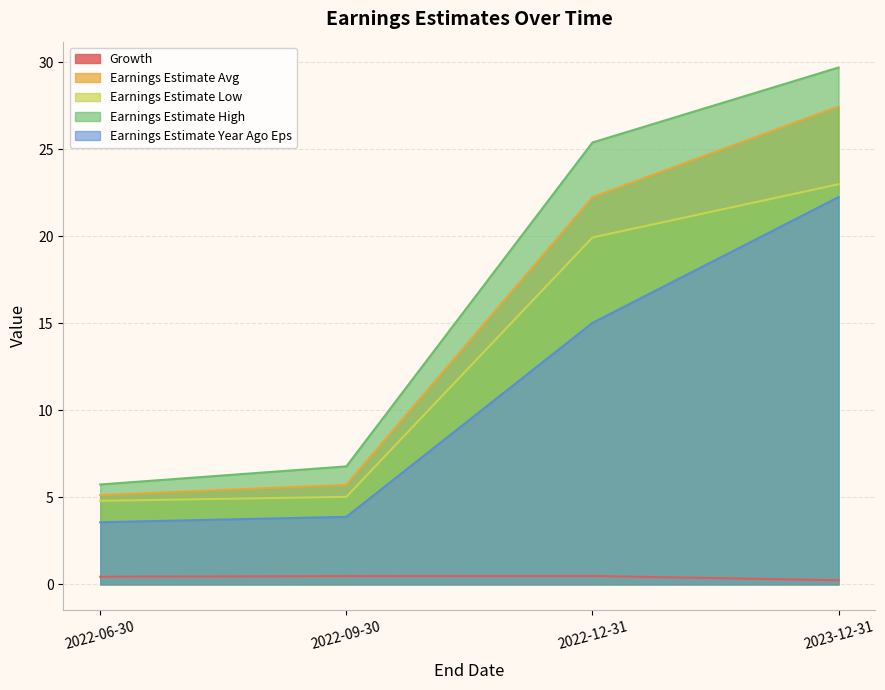

What is the value of the Earnings Estimate Avg point at the 4th from the left?

27.5